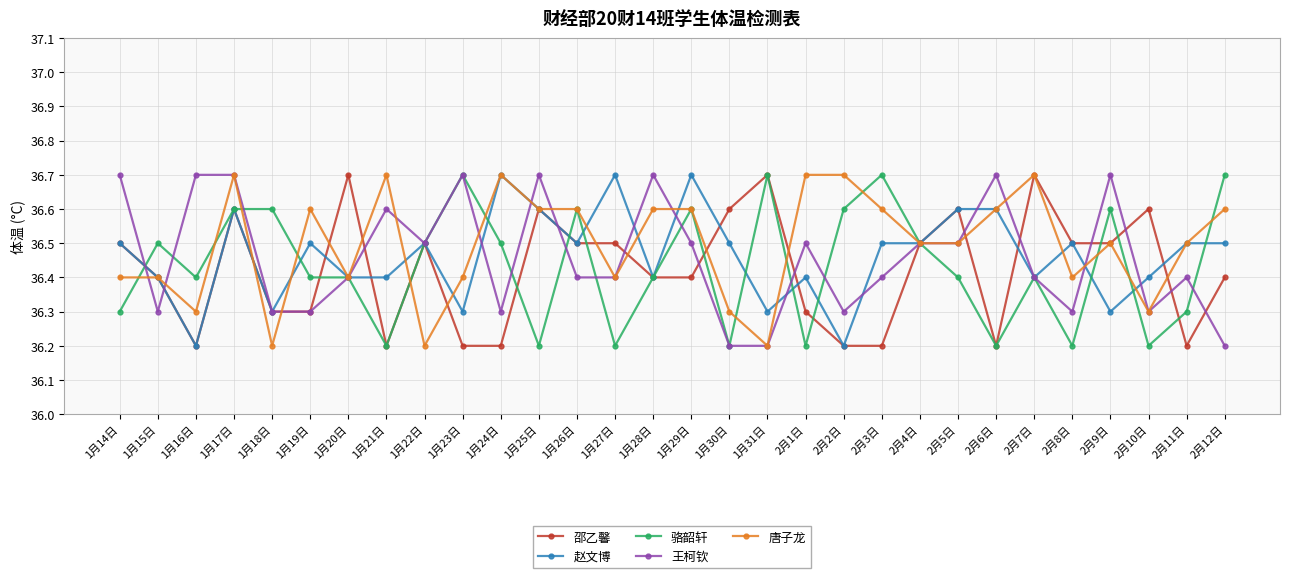

Is the value of 邵乙馨 at 2月12日 greater than the value of 王柯钦 at 1月30日?

Yes